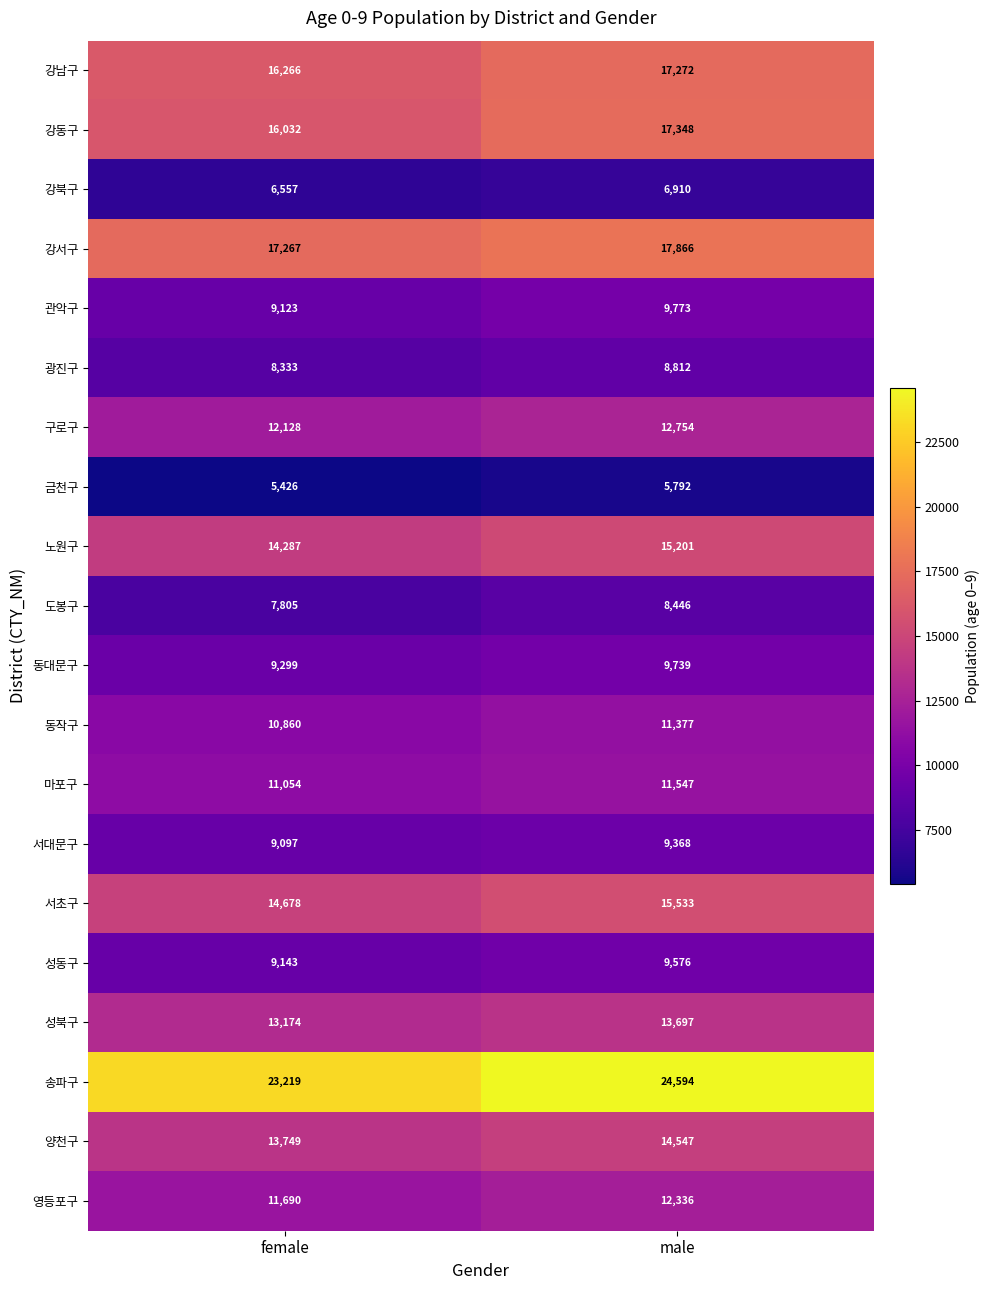

Count the number of categories in the chart.

2